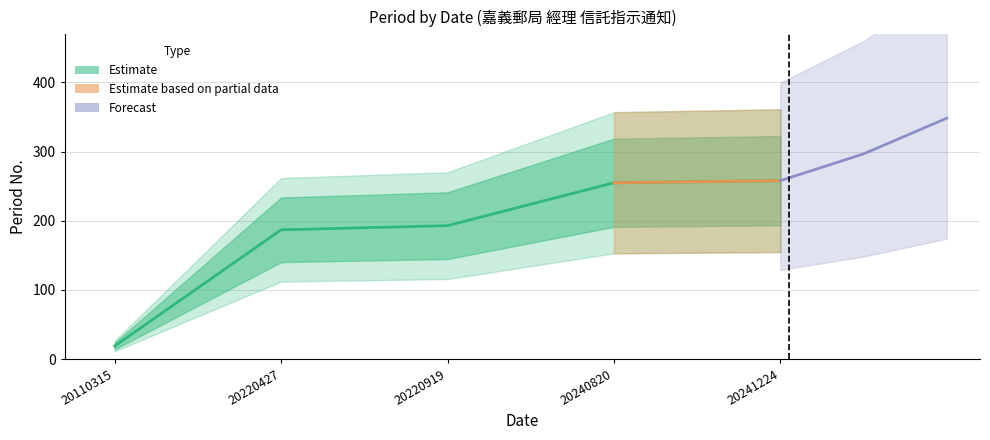

Approximately how many times larger is the value at 20220919 compared to 20110315?

10.2